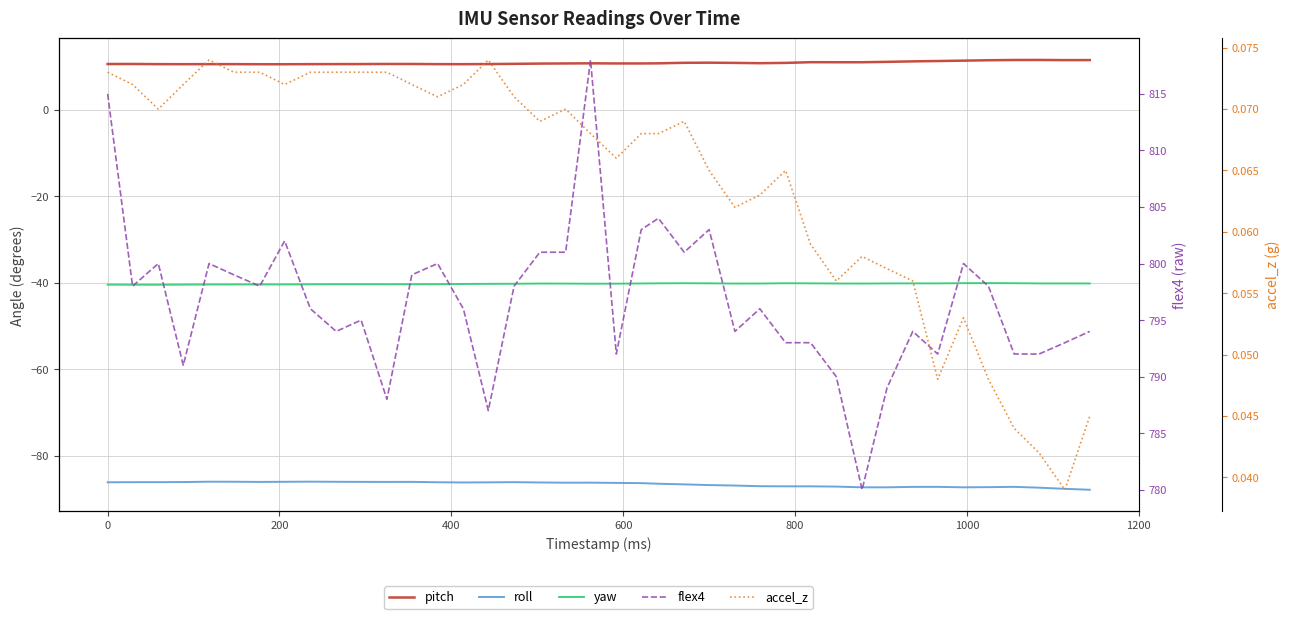

True or false: roll and accel_z cross at least once.

False